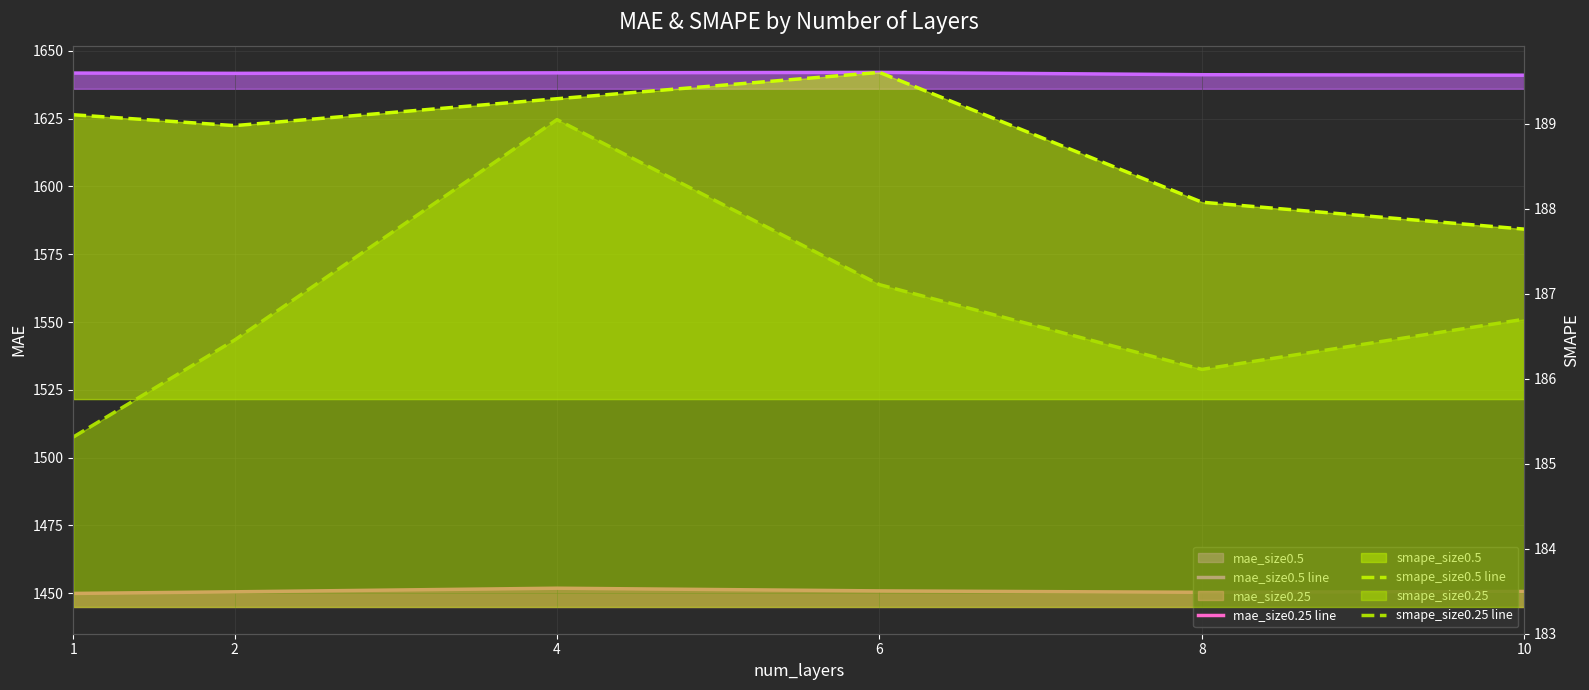

At which category is the sum across all series the highest?

4